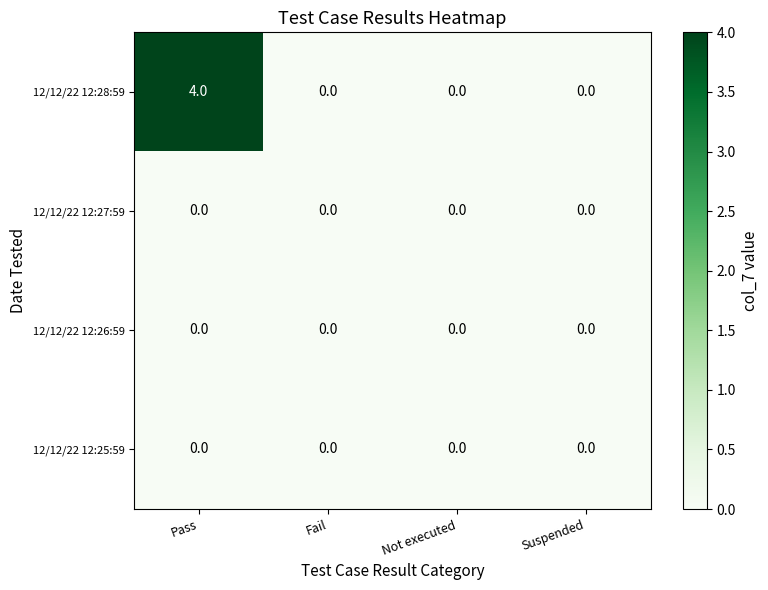

How many categories are shown in the chart?

4